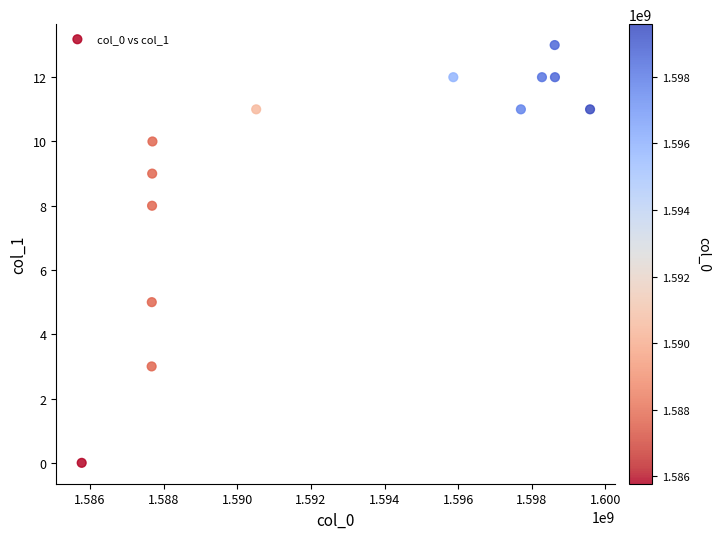

What Y value in the scatter plot is closest to 6?

5